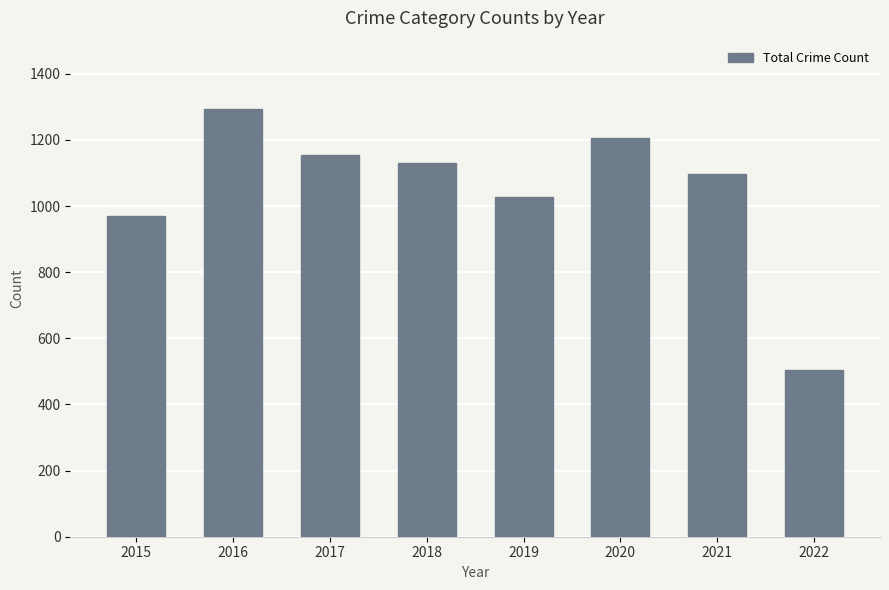

How many data points are less than 1129?

4